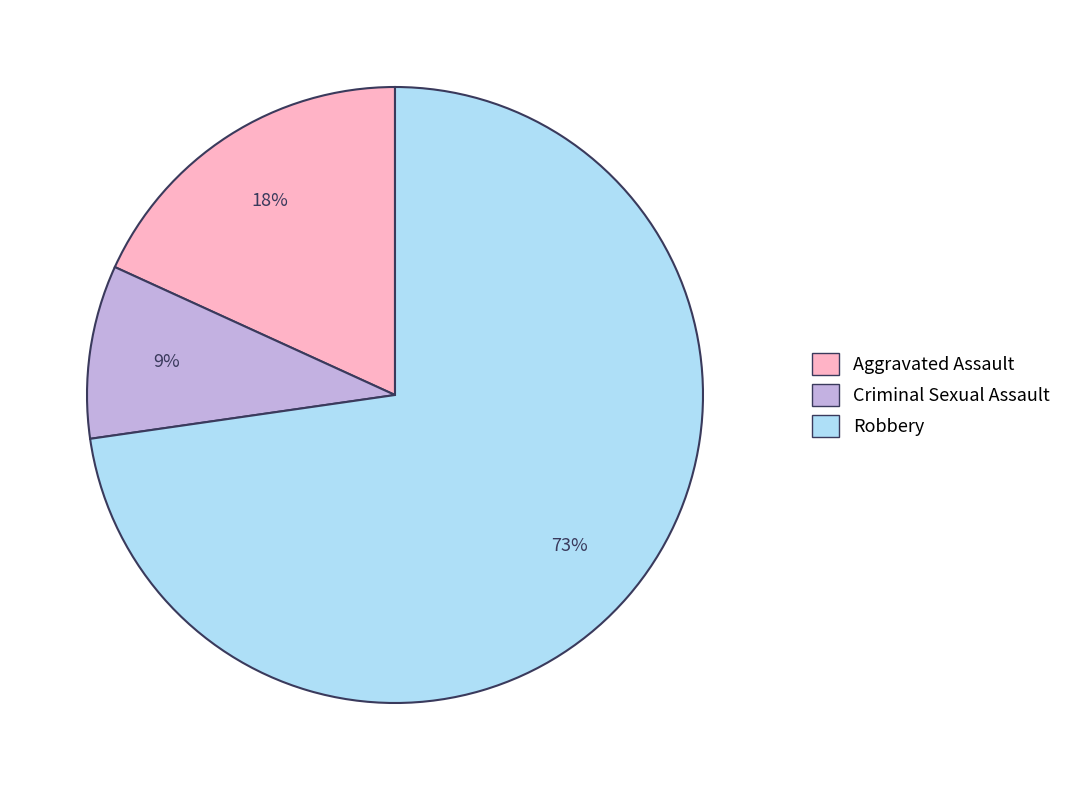

To the nearest percent, what is the average slice percentage?

33%